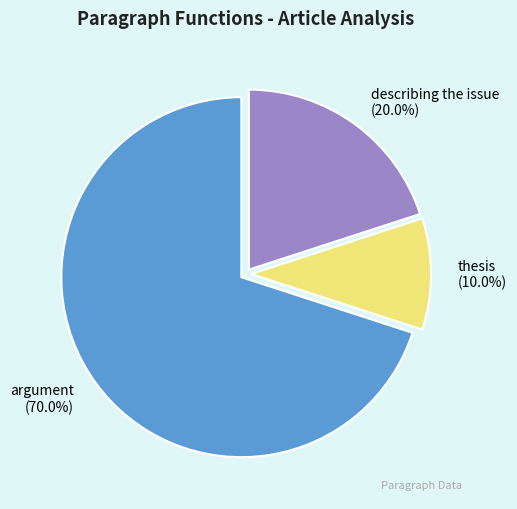

How many slices are in this pie chart?

3